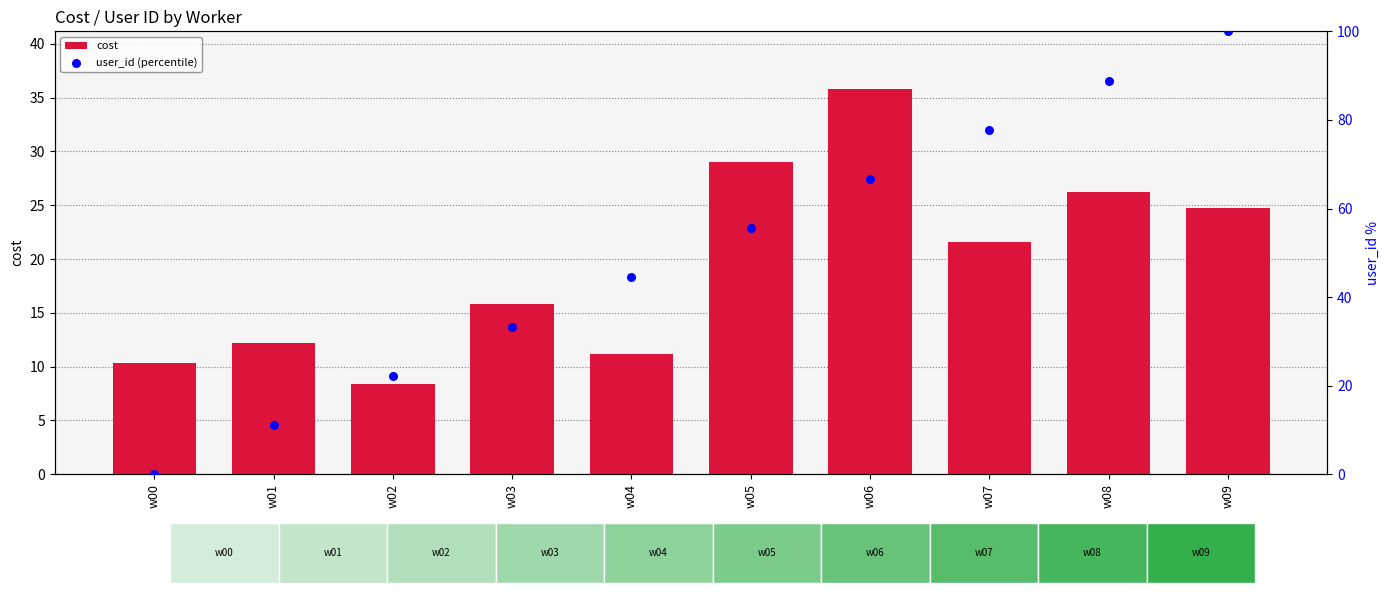

Which series has the largest total across all categories?

user_id (percentile)